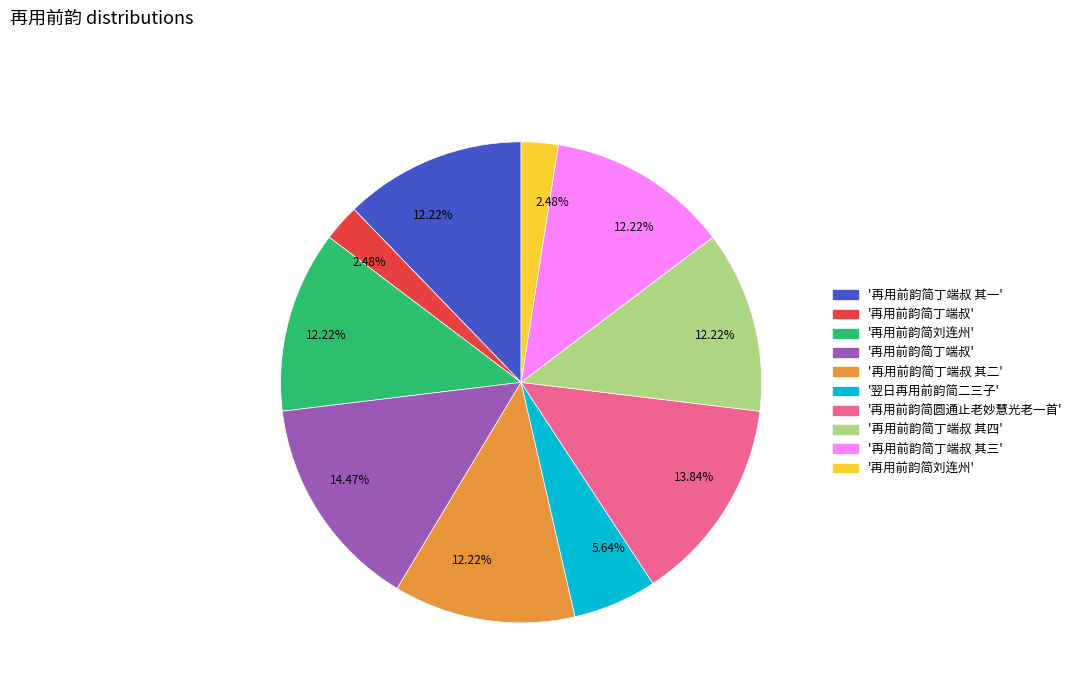

Is there a majority slice in this chart?

No